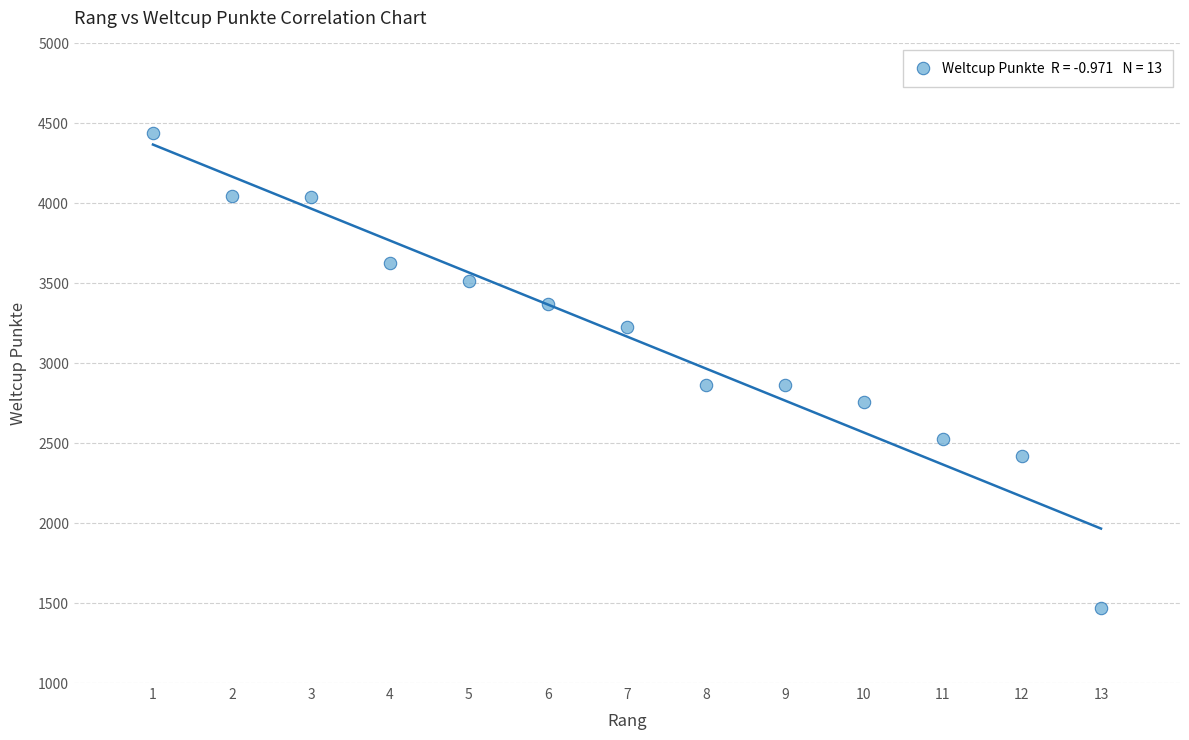

What is the range of Y values (max minus min)?

2970